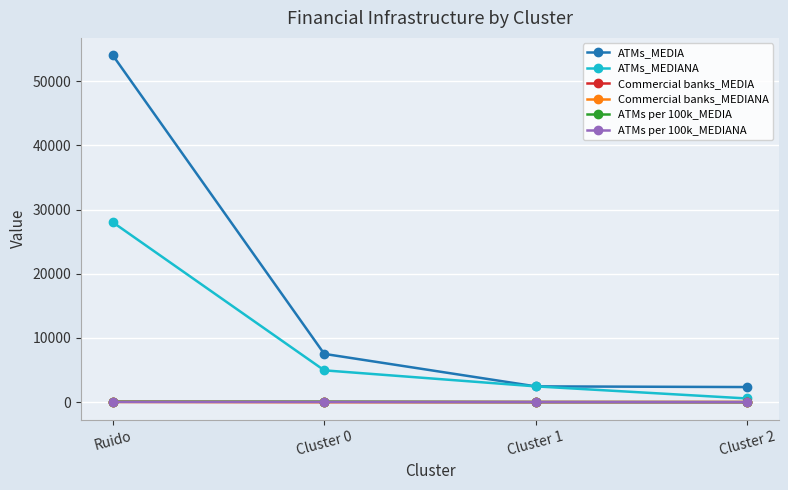

True or false: ATMs_MEDIA and Commercial banks_MEDIA intersect in this chart.

False